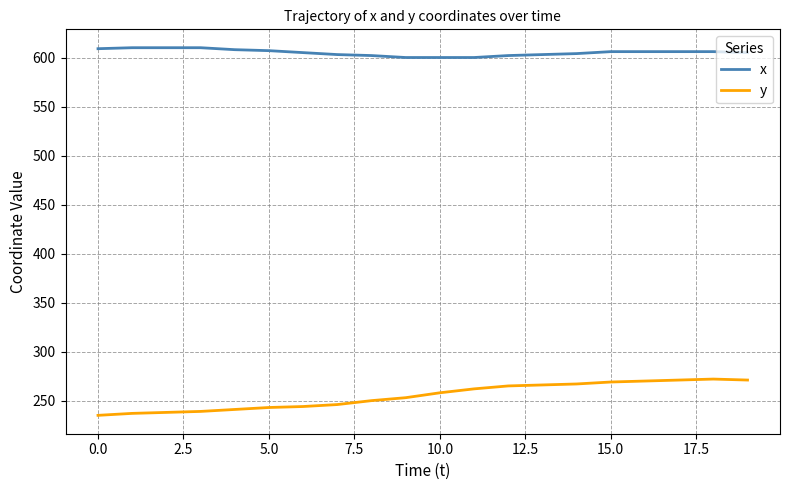

Which series has the largest total across all categories?

x